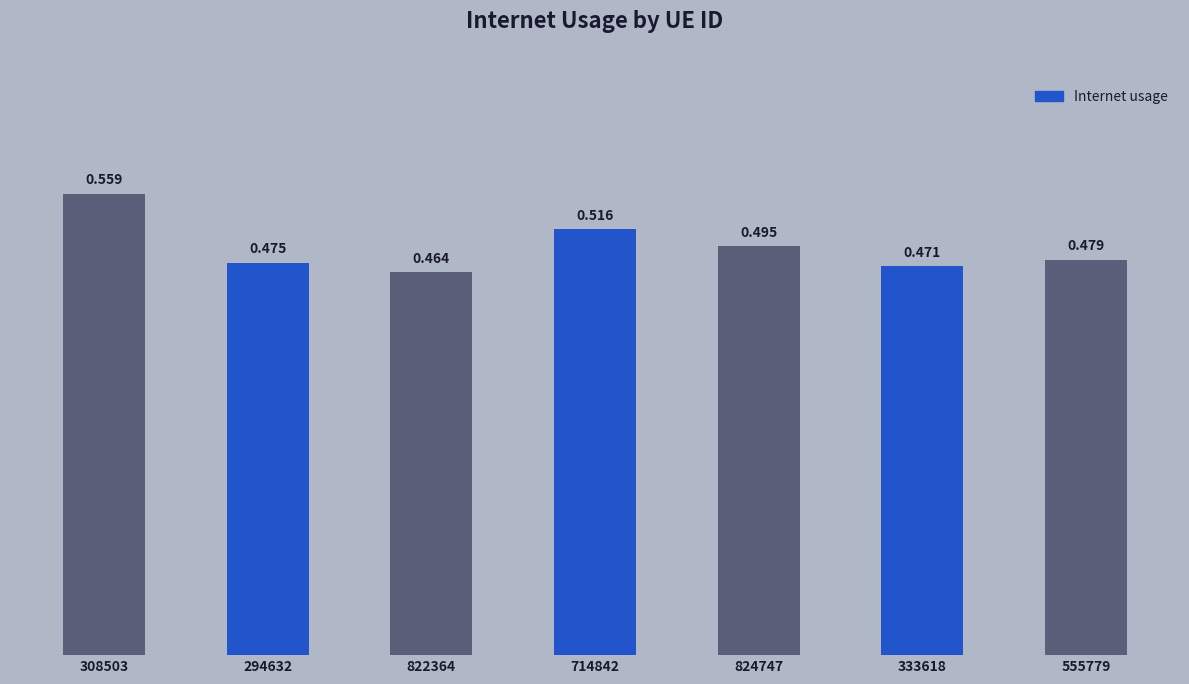

How many bars are there in total?

7